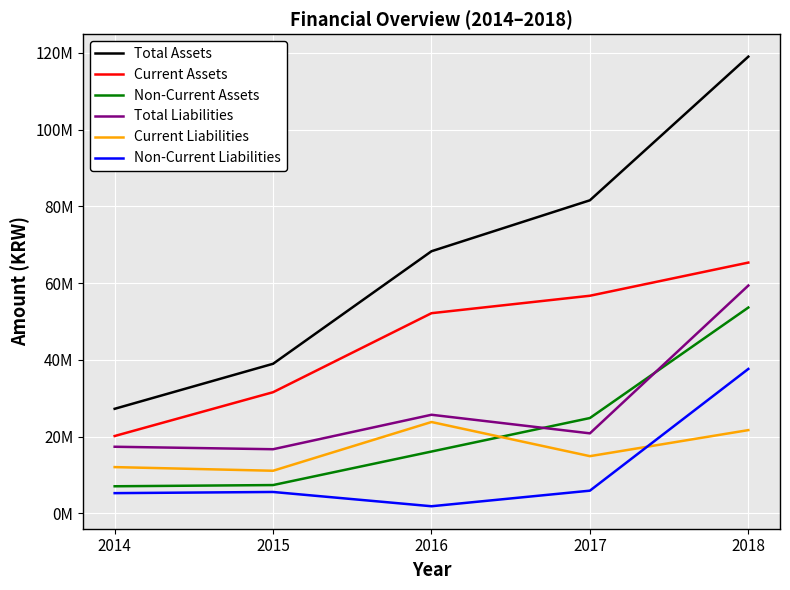

True or false: Non-Current Liabilities has more than 0 interior local peaks.

True